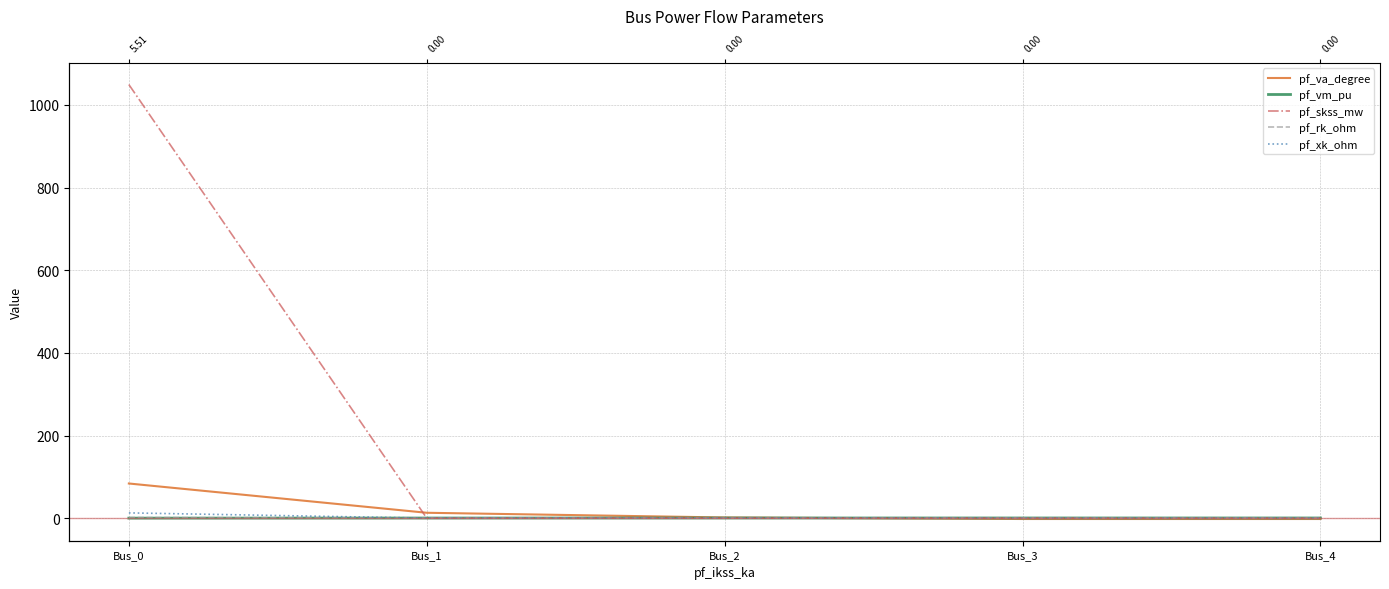

What are all the series names shown in the legend?

pf_va_degree, pf_vm_pu, pf_skss_mw, pf_rk_ohm, pf_xk_ohm